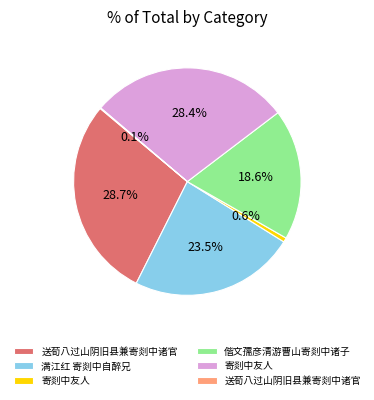

Does any single category account for the majority?

No